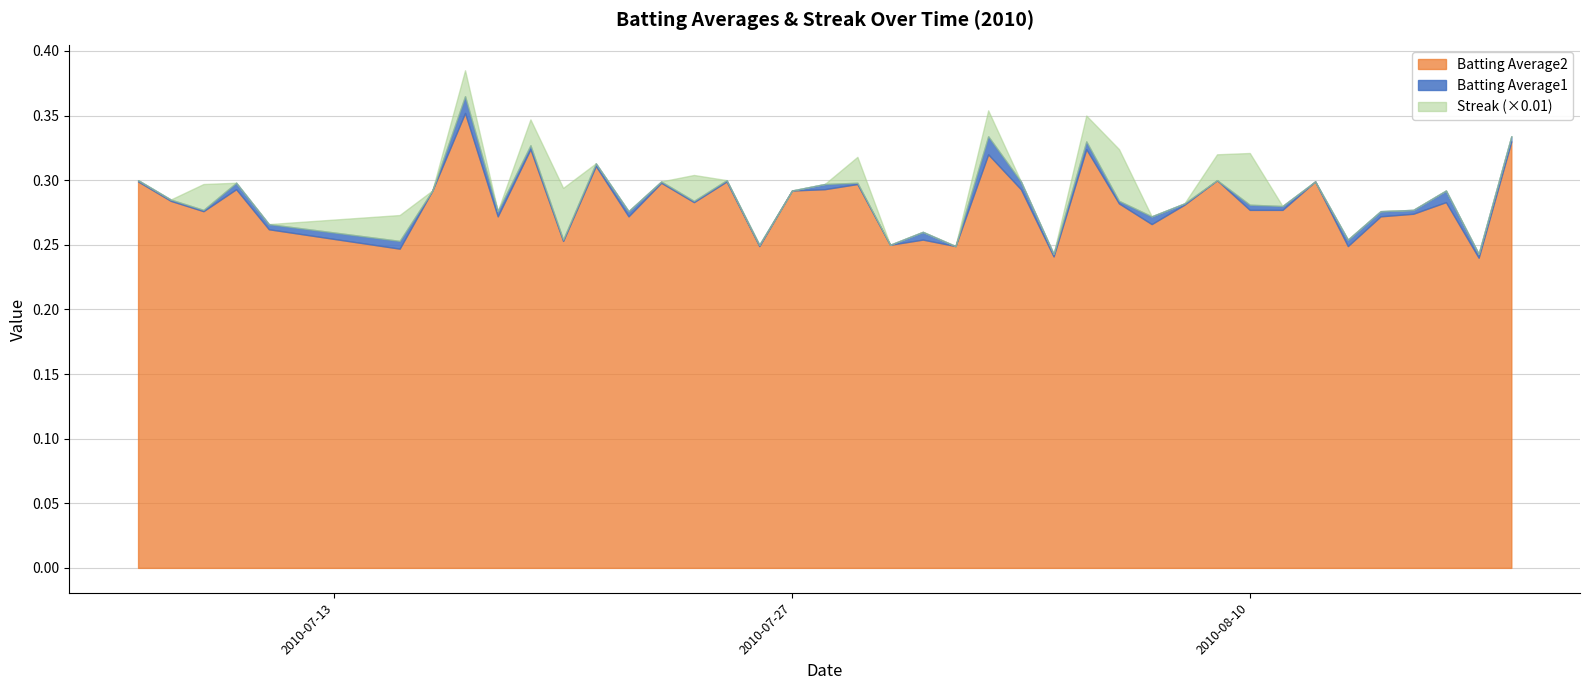

What is the difference between the Batting Average2 values at 2010-07-26 and 2010-08-18?

0.1